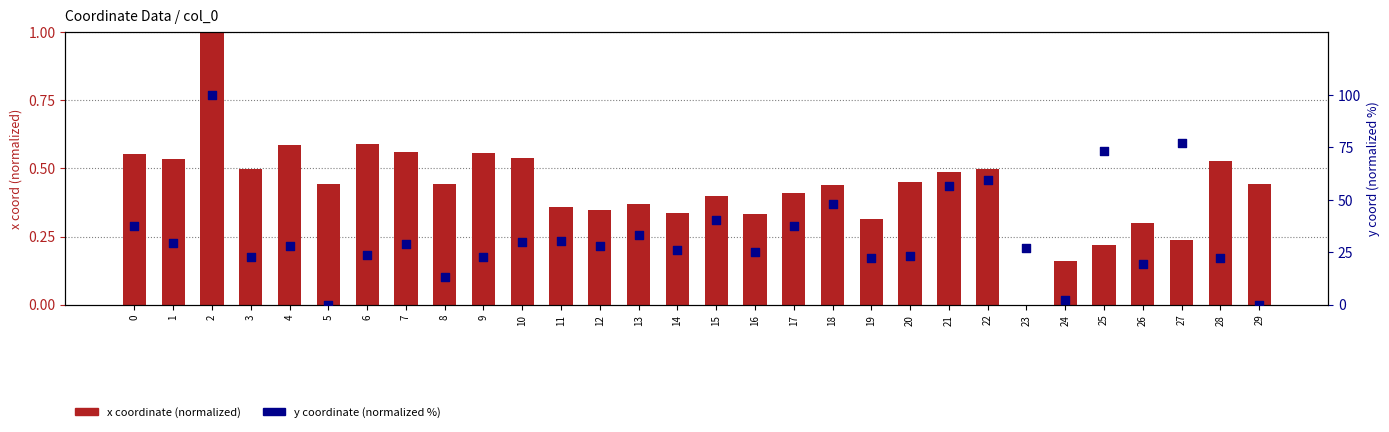

What are all the series names shown in the legend?

x coordinate (normalized), y coordinate (normalized %)